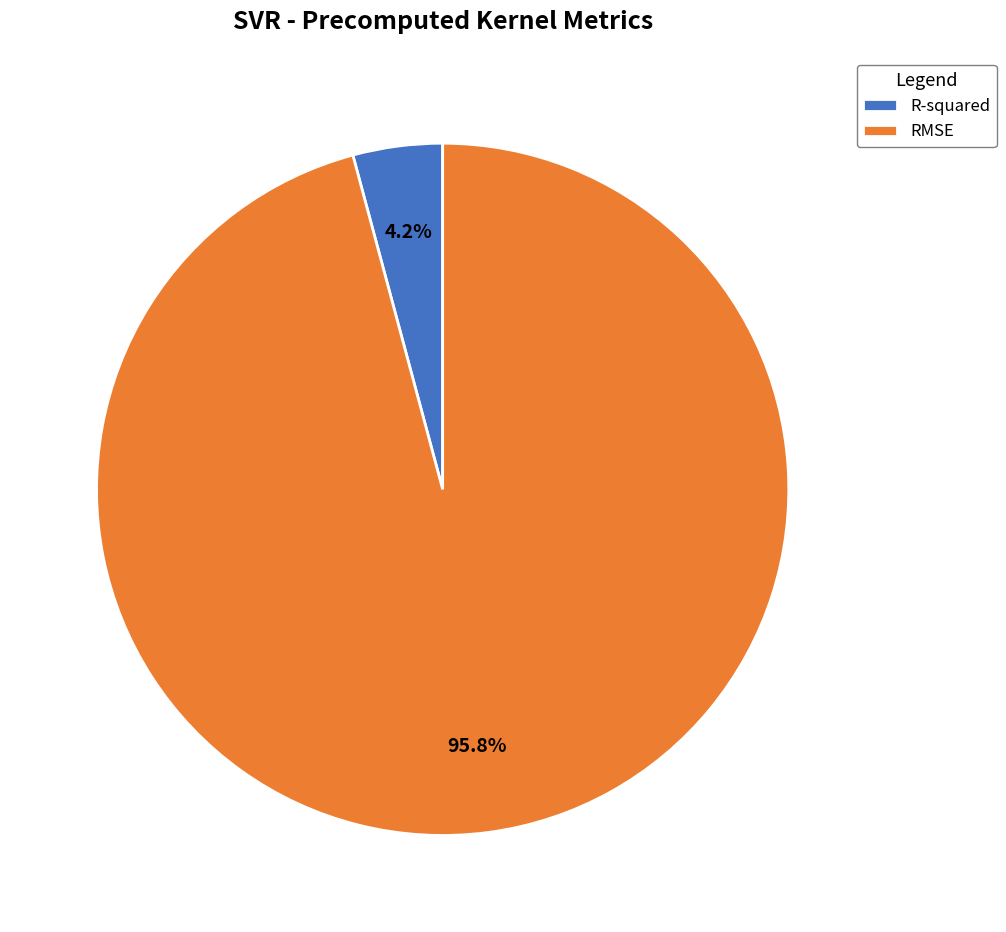

To the nearest percent, what is the difference between the largest and smallest slice percentages?

92%